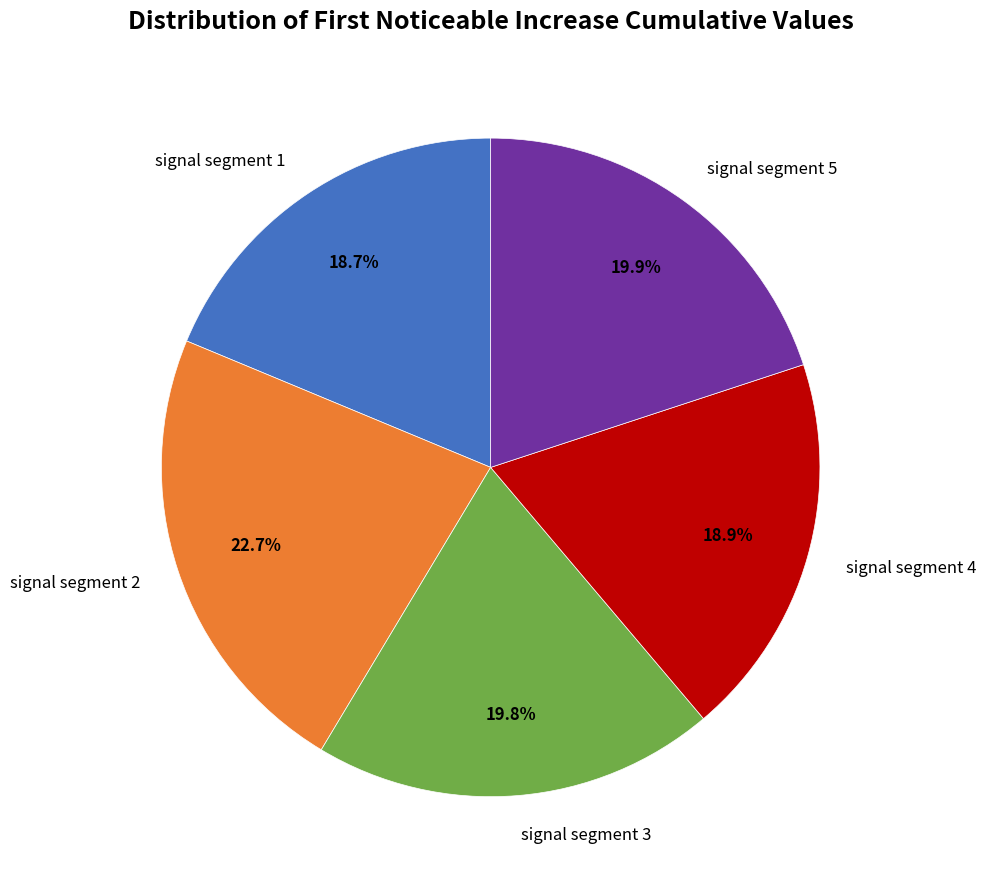

Is there any slice that represents more than half of the pie?

No